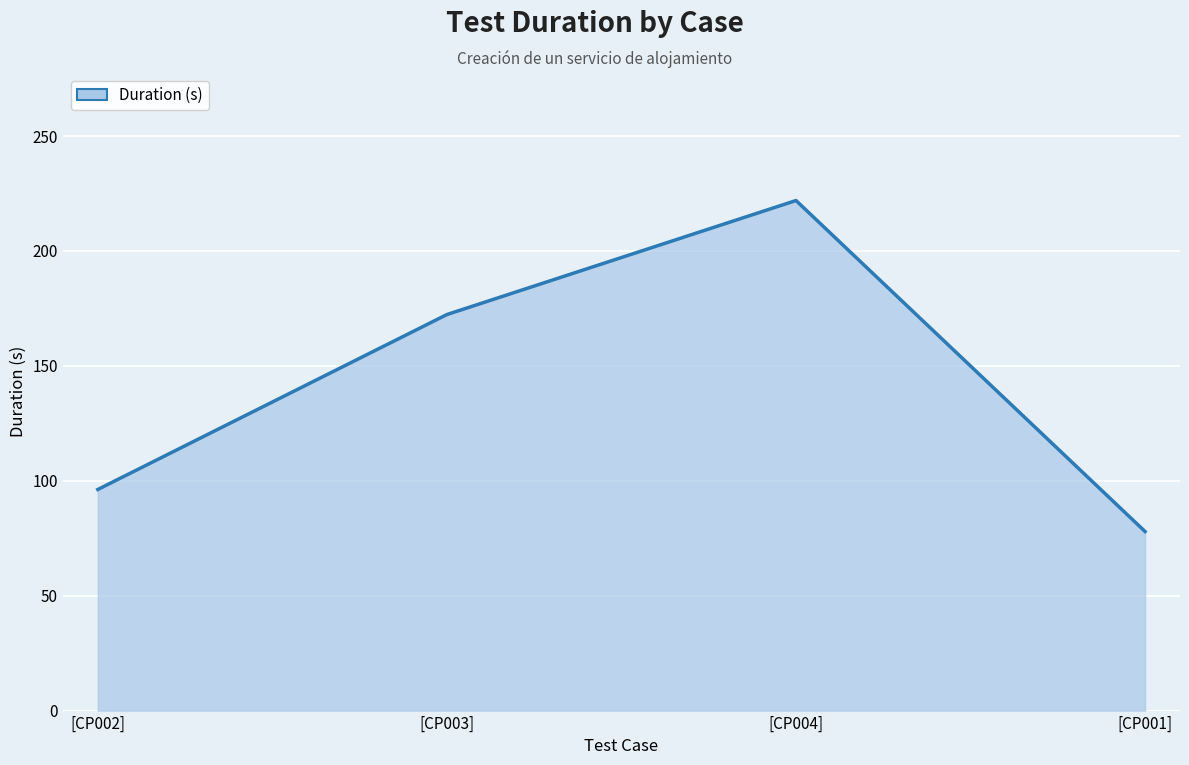

Which label corresponds to the smallest value in the chart?

[CP001]